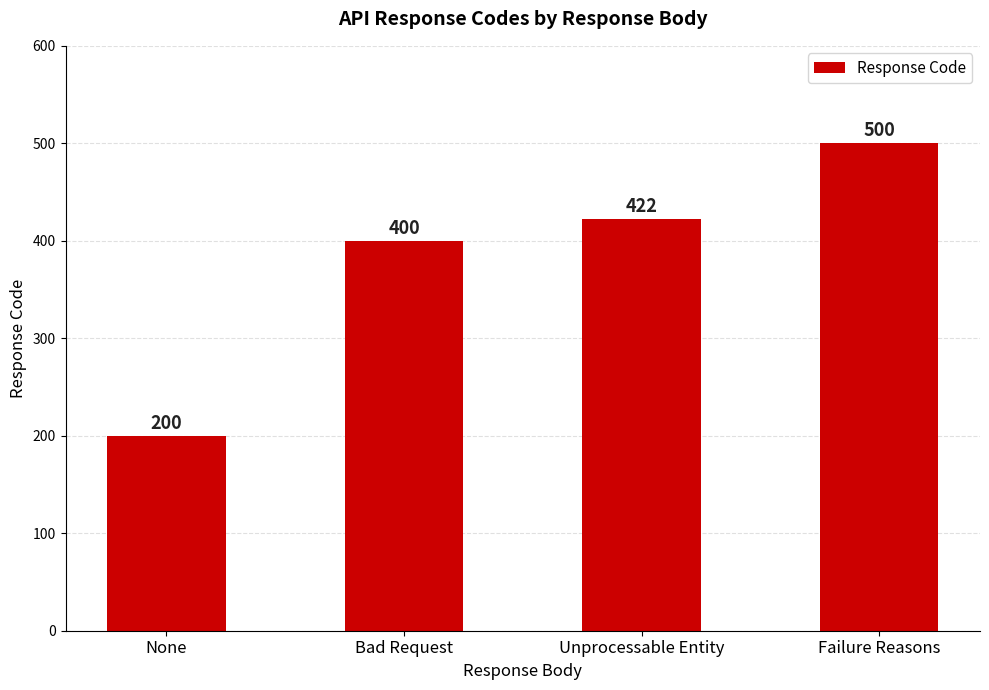

Reading left to right, what are all the values shown in this chart?

200	400	422	500